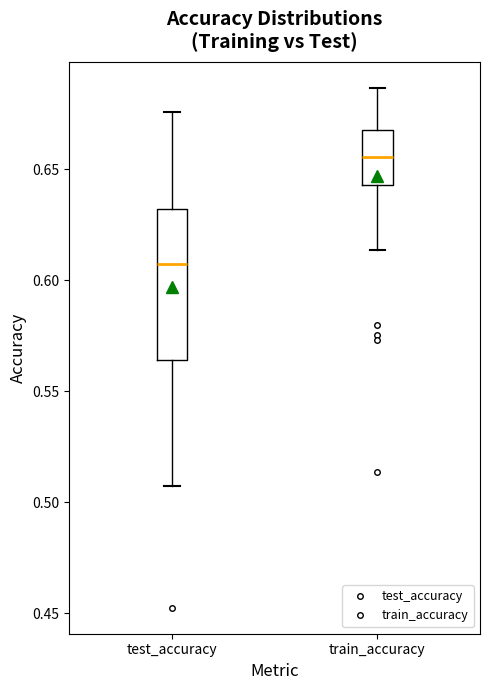

Reading left to right, read every box against the y-axis: the position of its median line, the range the box covers, and the ends of its whiskers. The values are not printed on the chart, so give them approximately, as read against the axis.

test_accuracy: median 0.605, box 0.565 to 0.630, whiskers 0.505 to 0.675
train_accuracy: median 0.655, box 0.645 to 0.670, whiskers 0.615 to 0.685